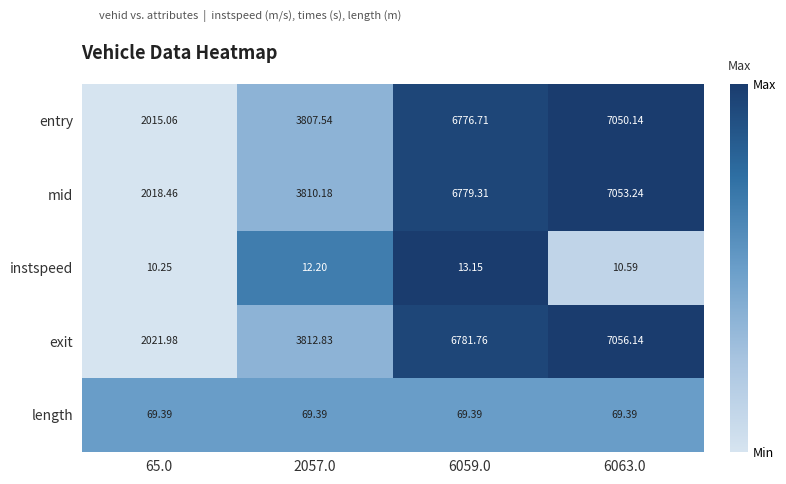

List the series in order of their peak value, lowest first.

instspeed, length, entry, mid, exit